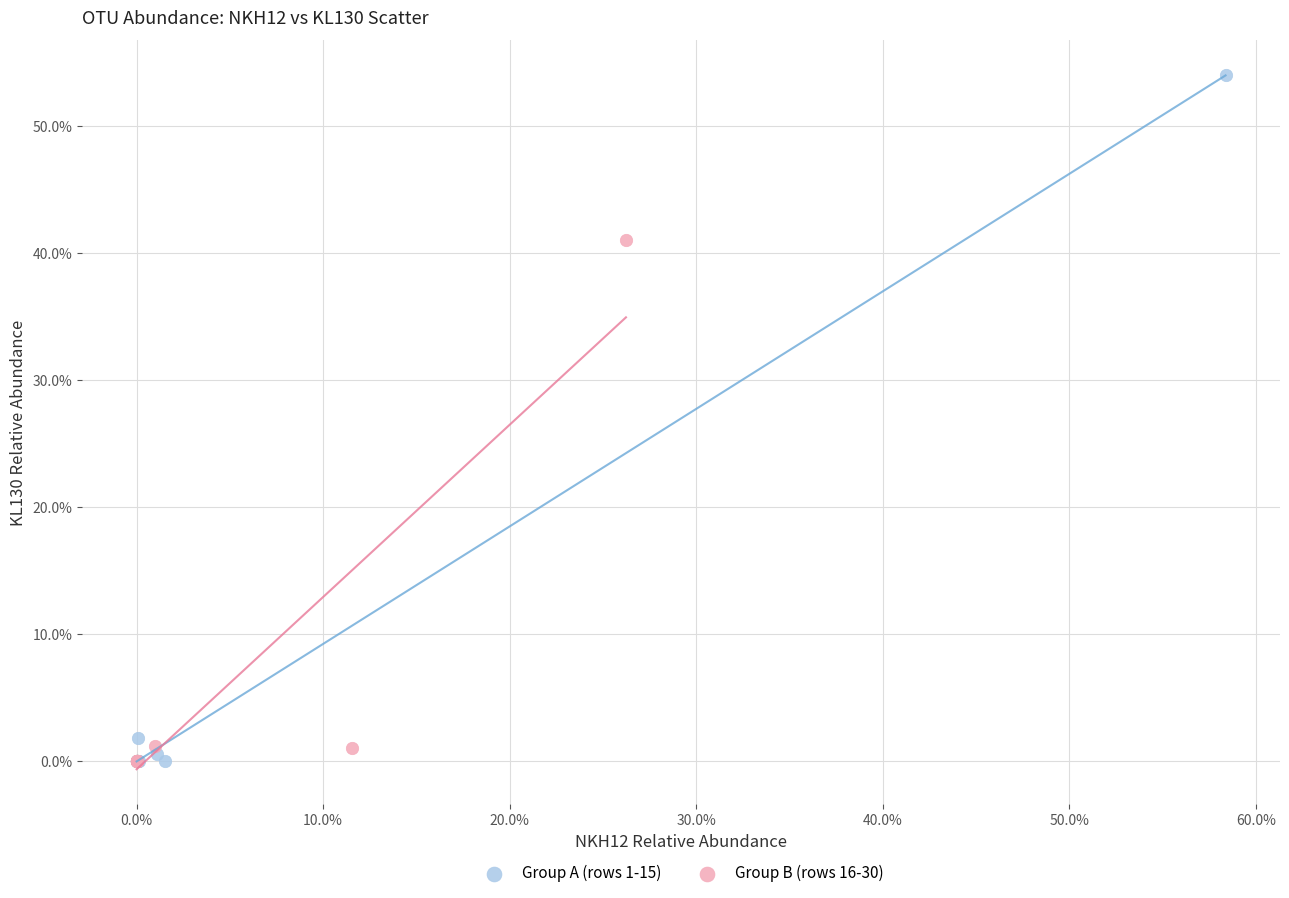

What are all the series names shown in the legend?

Group A (rows 1-15), Group B (rows 16-30)